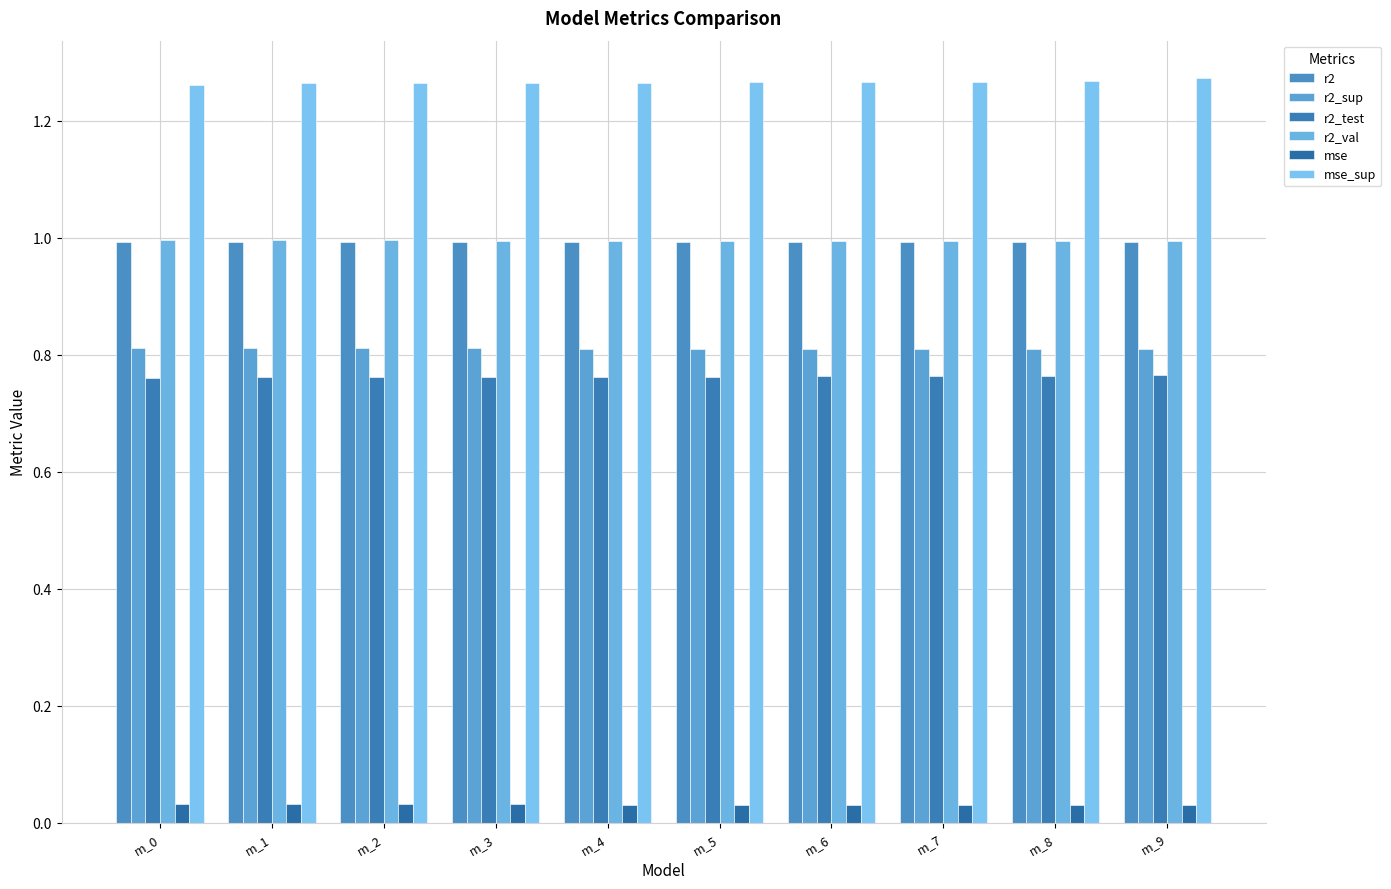

At which category does the chart reach its minimum across all series?

m_9